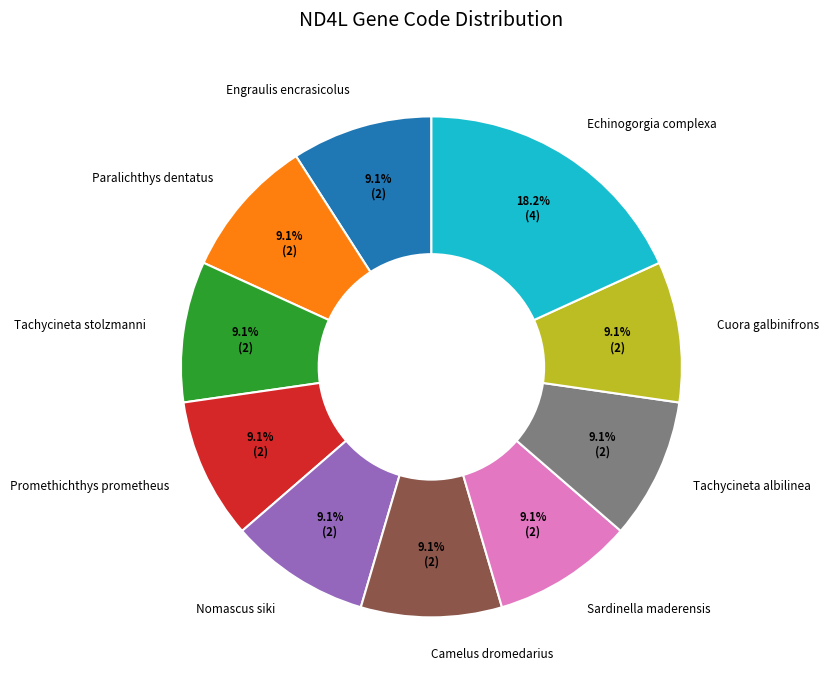

To the nearest percent, what is the average slice percentage?

10%